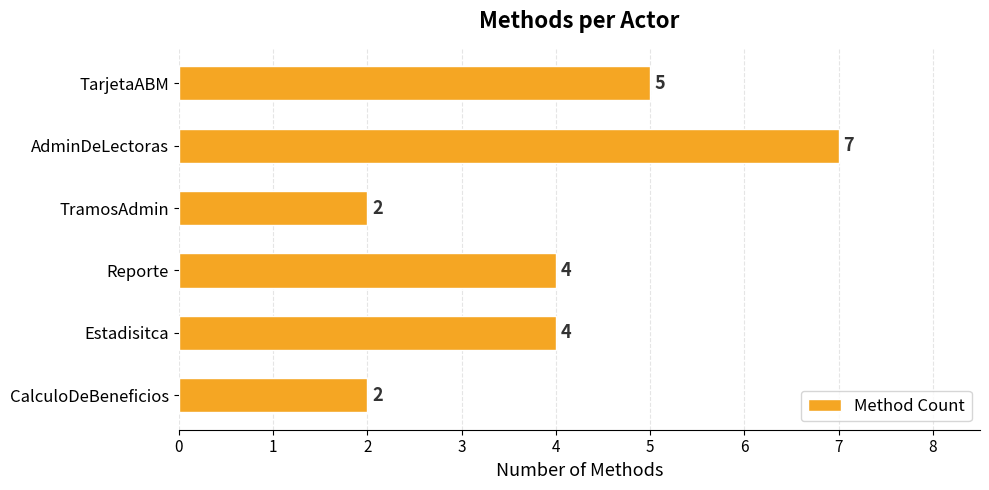

What is the label of the 3rd bar from the top?

TramosAdmin